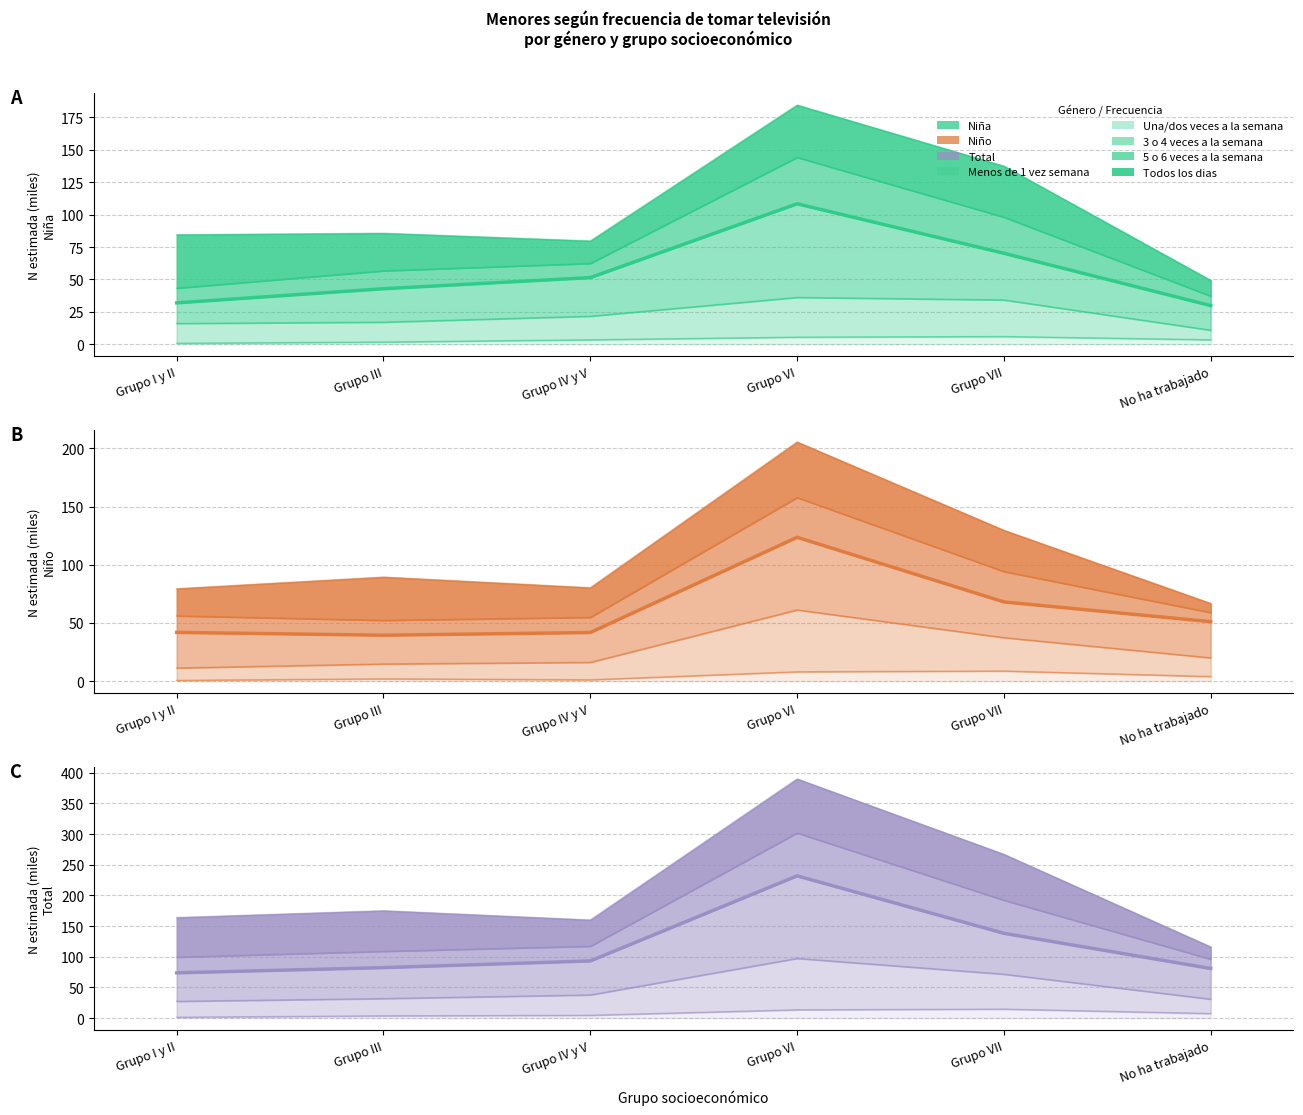

What is the label of the 1st point from the left?

Grupo I y II